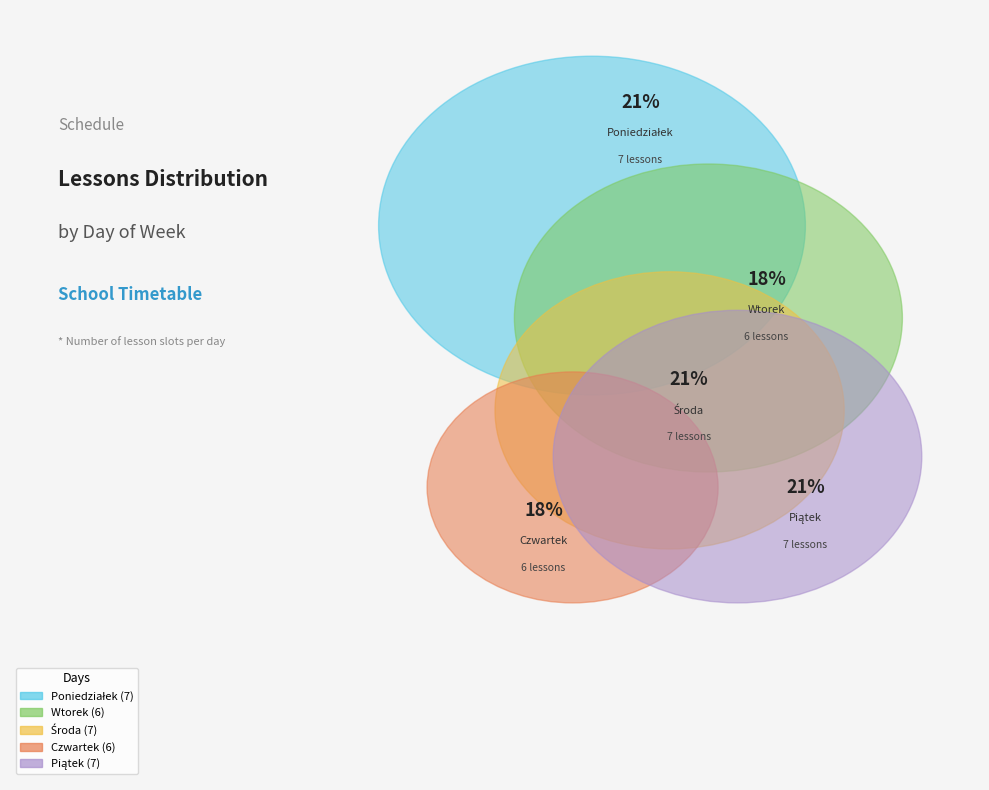

Rank the categories by value from highest to lowest.

Poniedziałek, Środa, Piątek, Wtorek, Czwartek